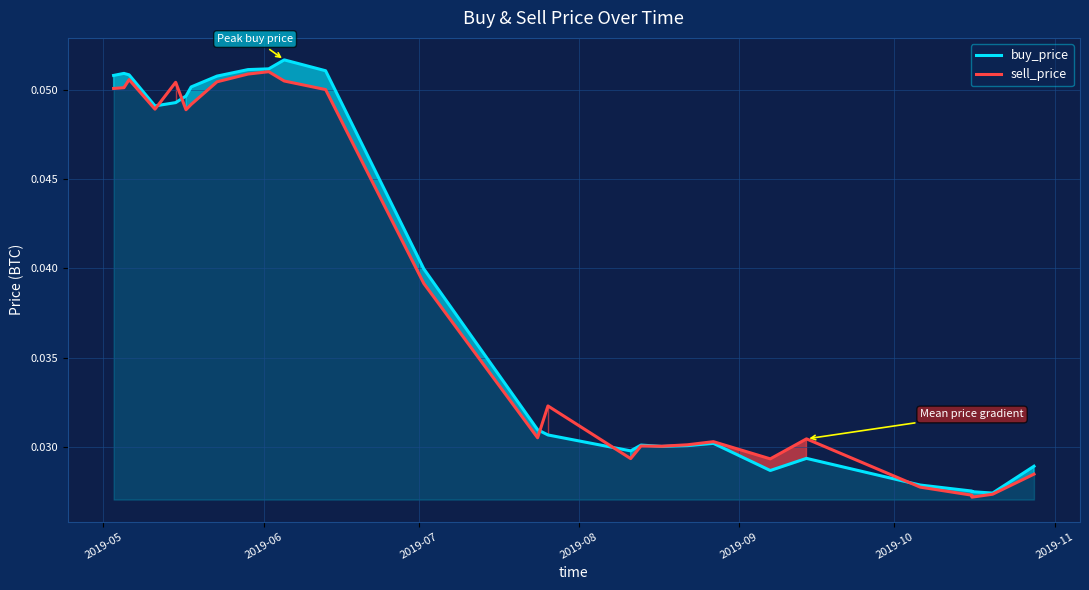

How many categories are shown in the chart?

27